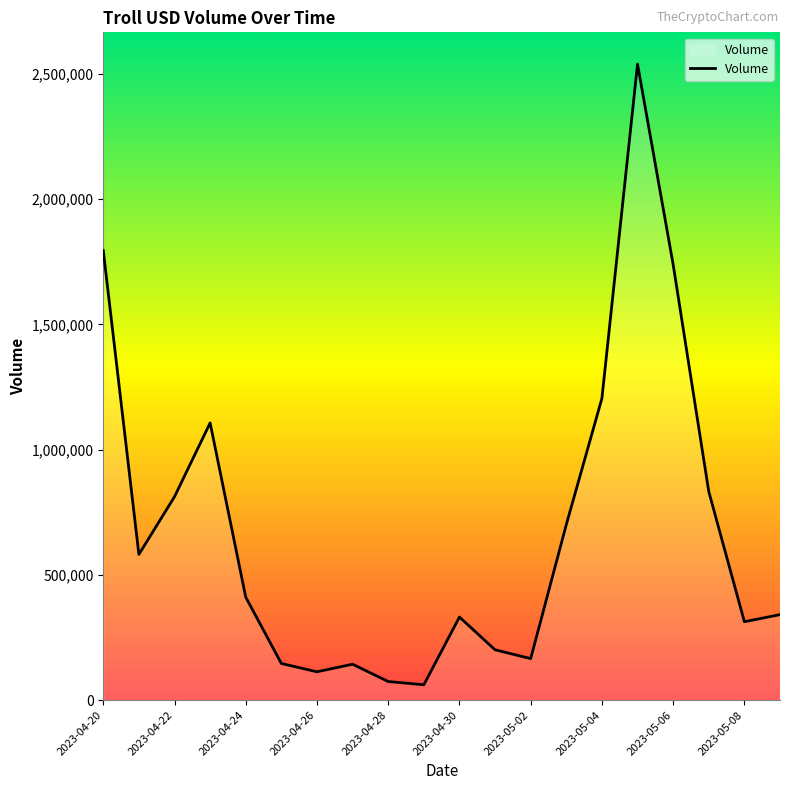

What is the smallest value displayed?

61135